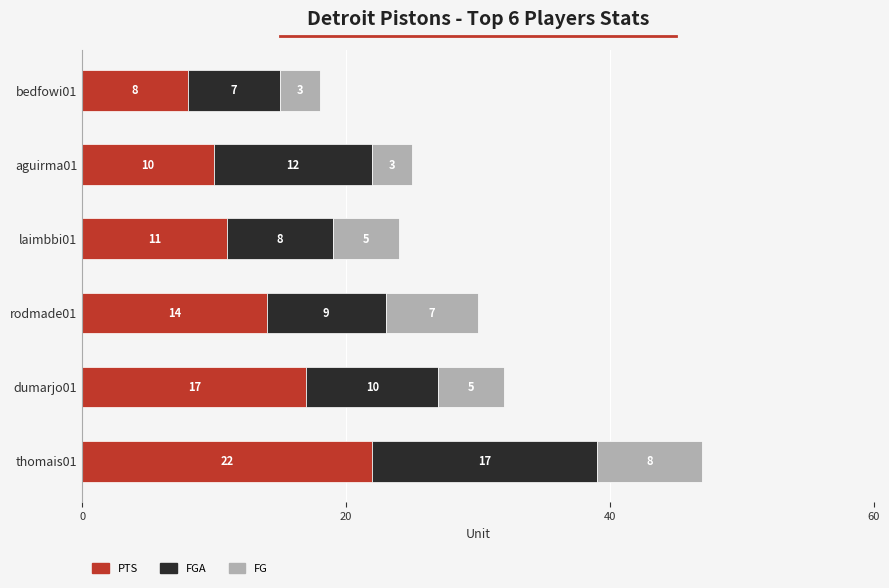

What is the lowest value of the PTS series?

8